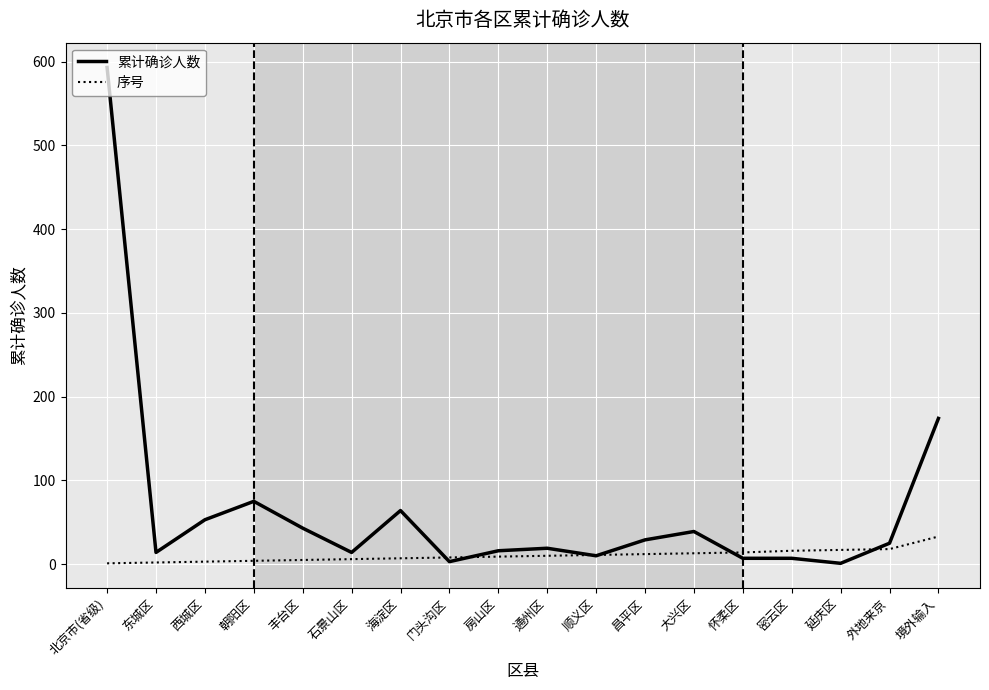

Is this an area chart (filled region under the line)?

No